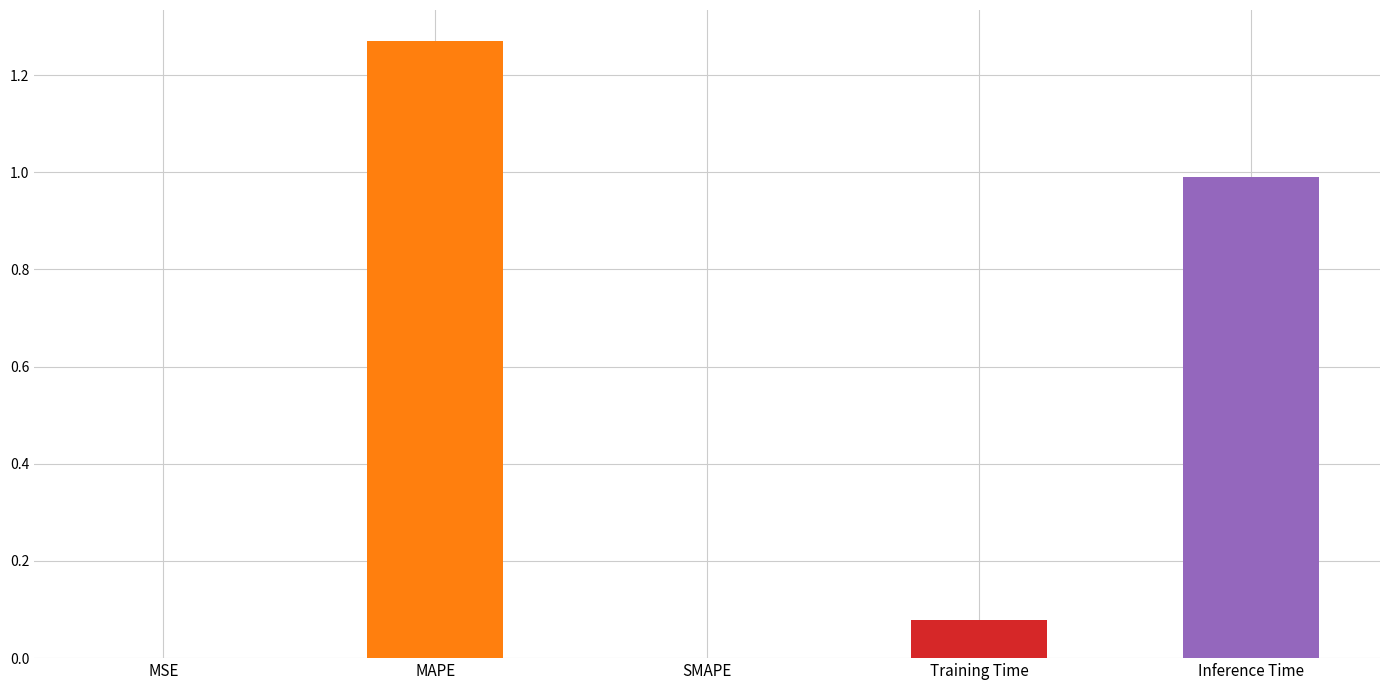

List the labels in order of value, smallest first.

SMAPE, MSE, Training Time, Inference Time, MAPE